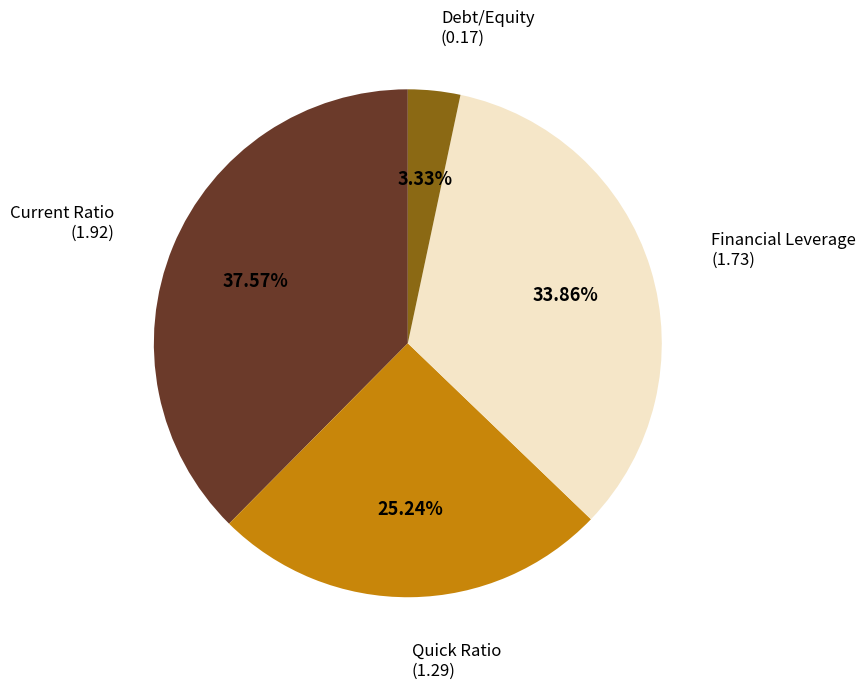

Is there any slice that represents more than half of the pie?

No